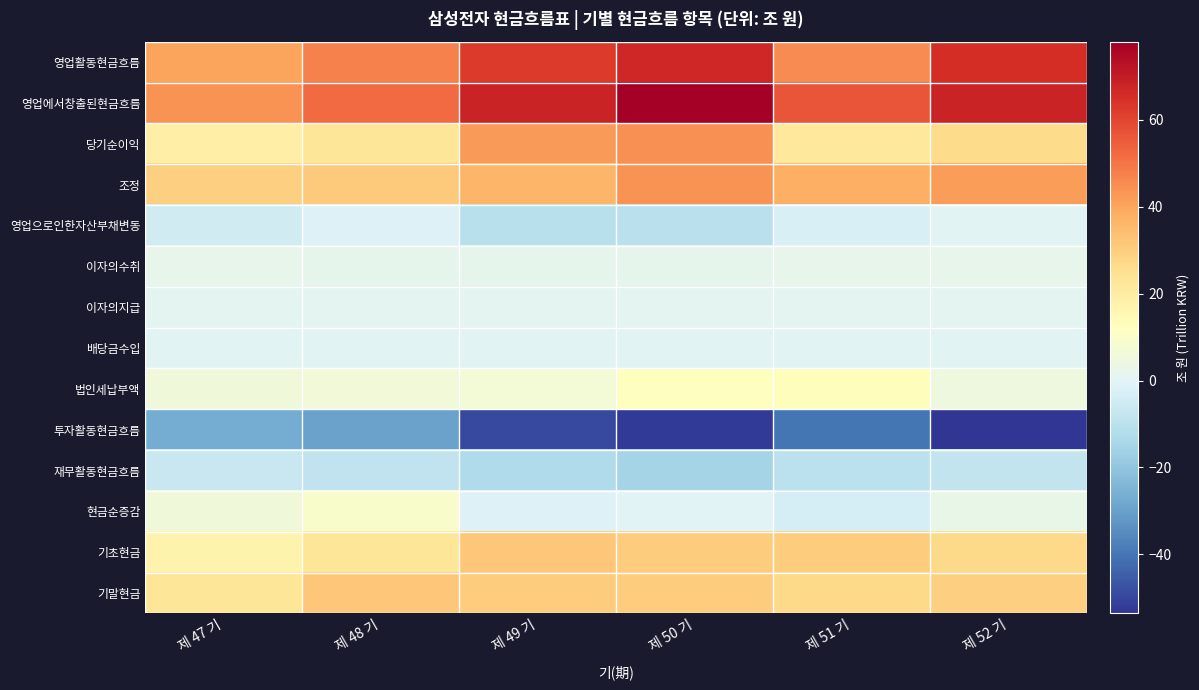

How many categories are shown in the chart?

6